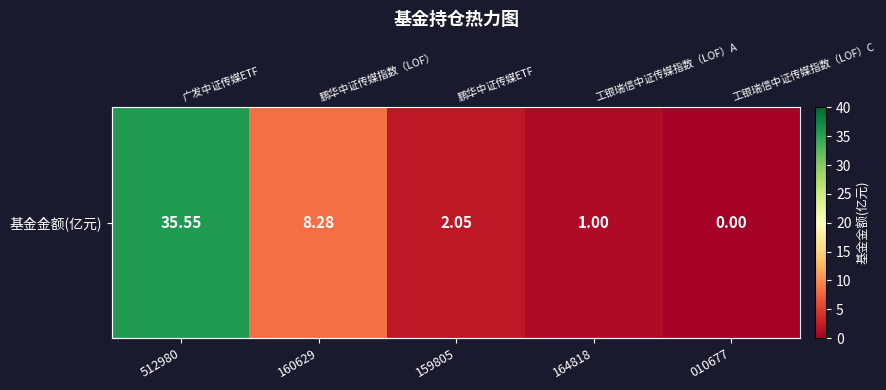

List the labels in order of value, smallest first.

010677, 164818, 159805, 160629, 512980